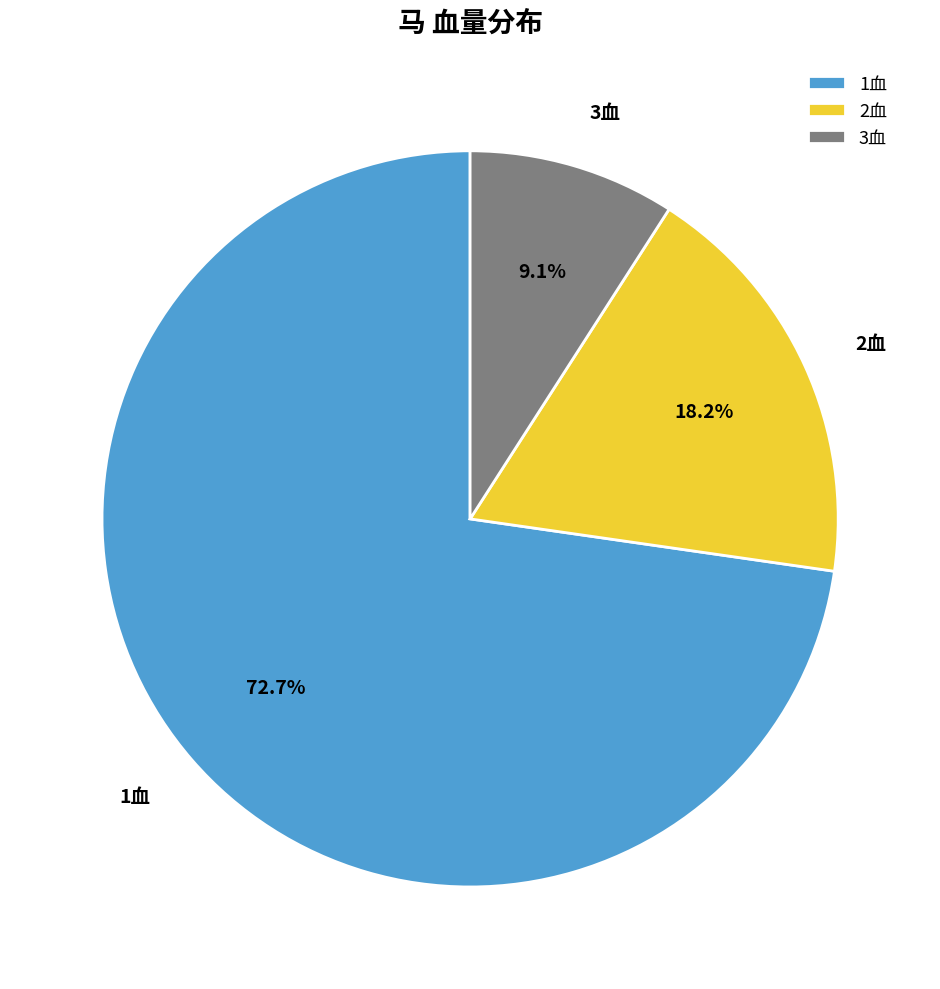

Do 1血 and 2血 together represent more than half of the pie?

Yes